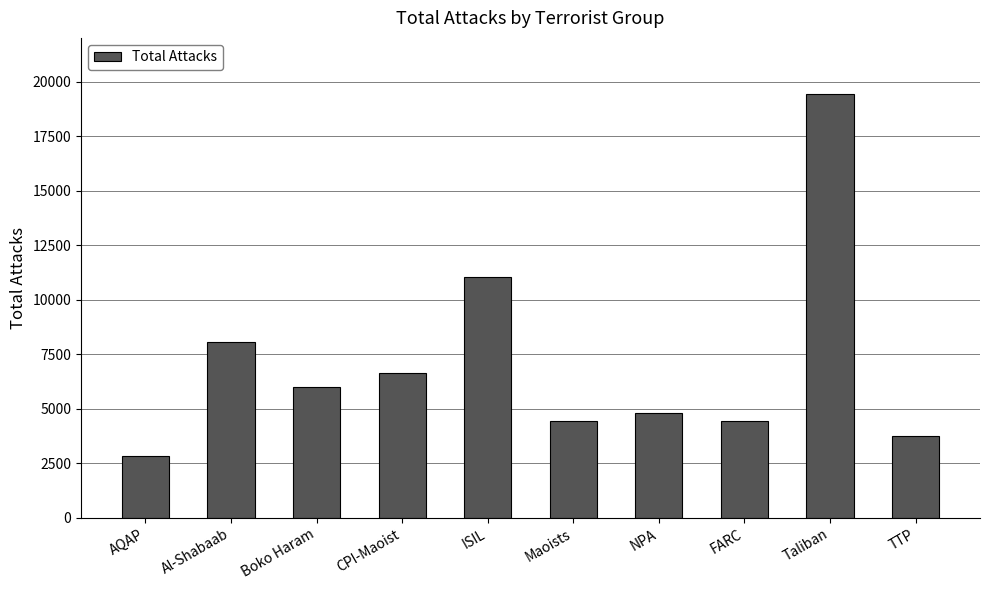

What is the ratio of the value at FARC to the value at CPI-Maoist?

0.7